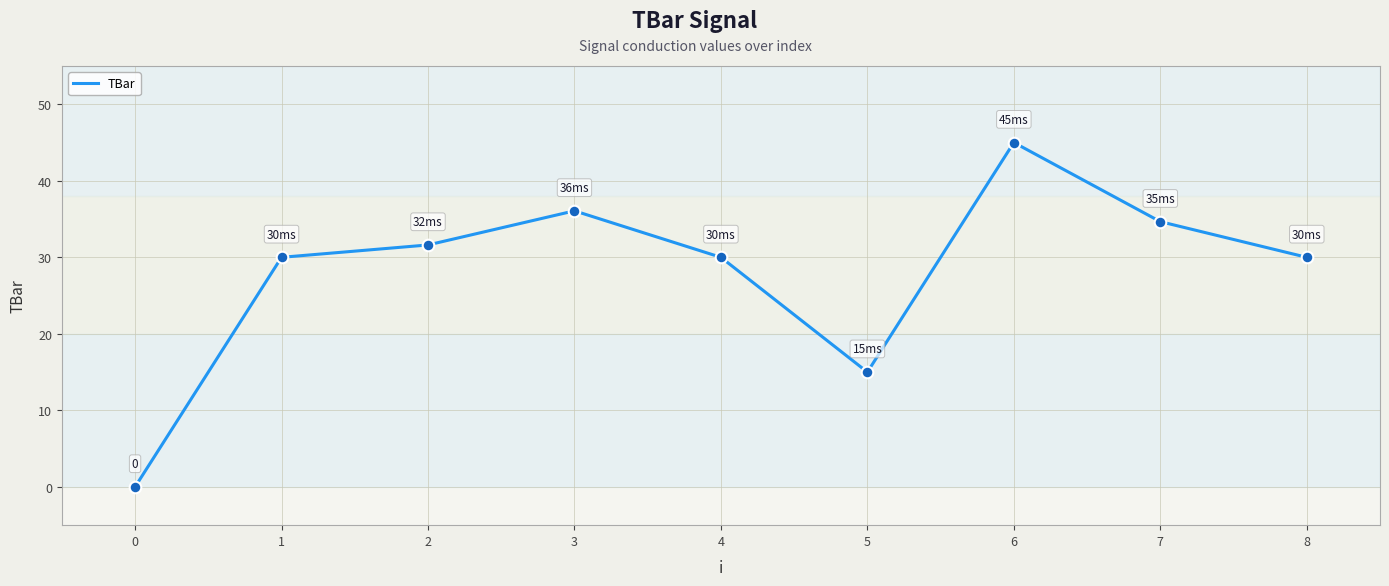

What is the change in value from 2 to 3?

+4.5